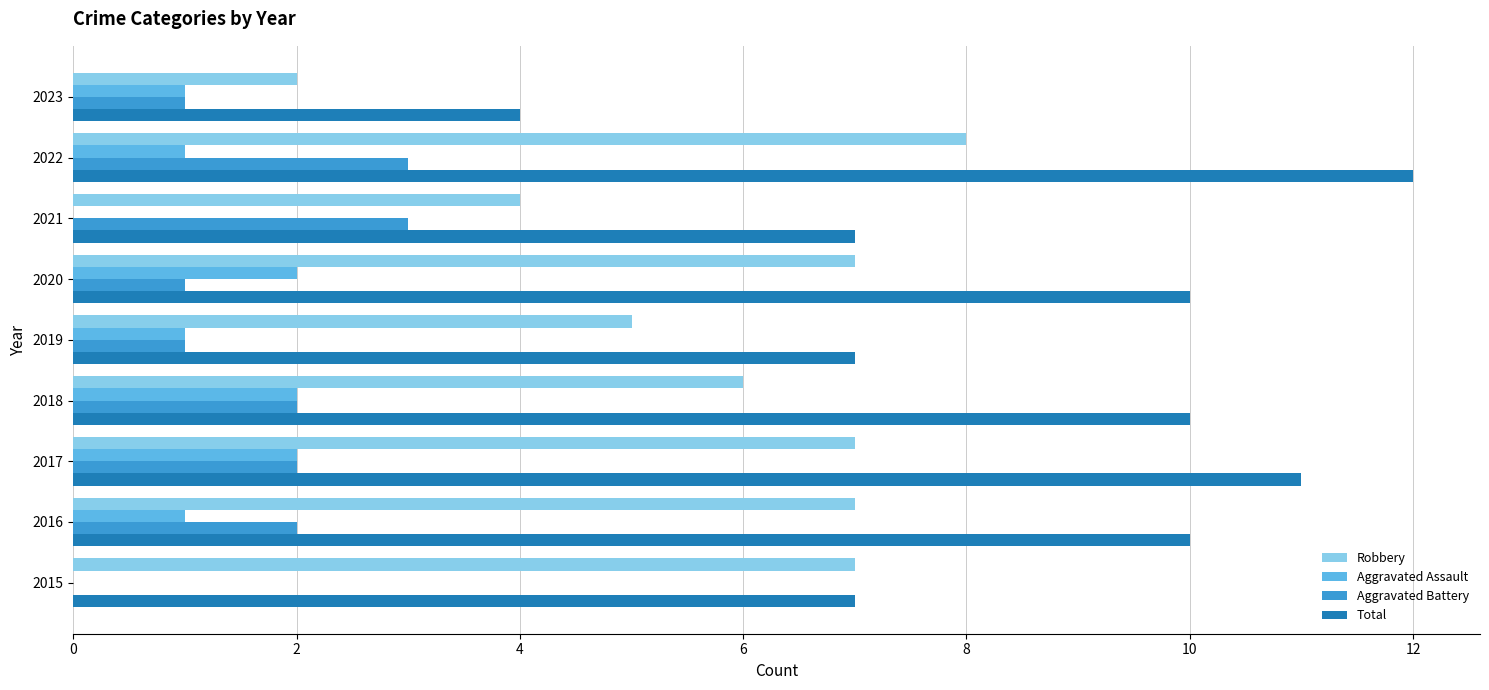

What value does the Aggravated Battery series have at 2021?

3